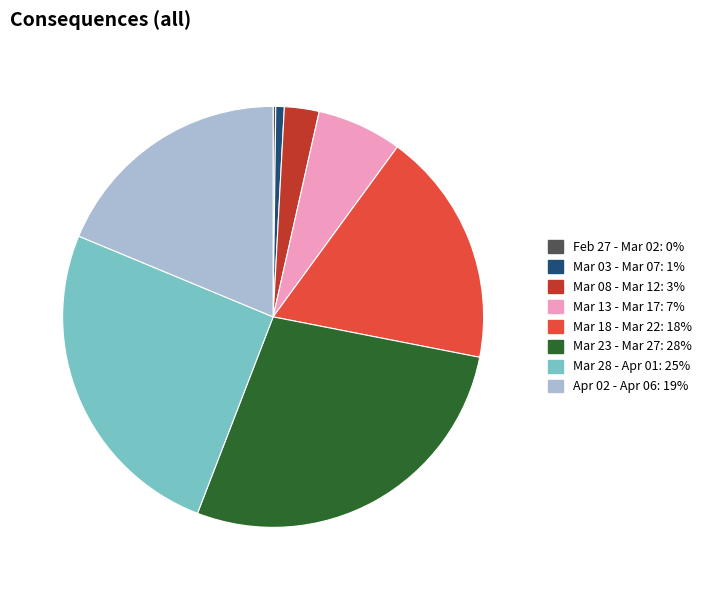

Does any single category account for the majority?

No